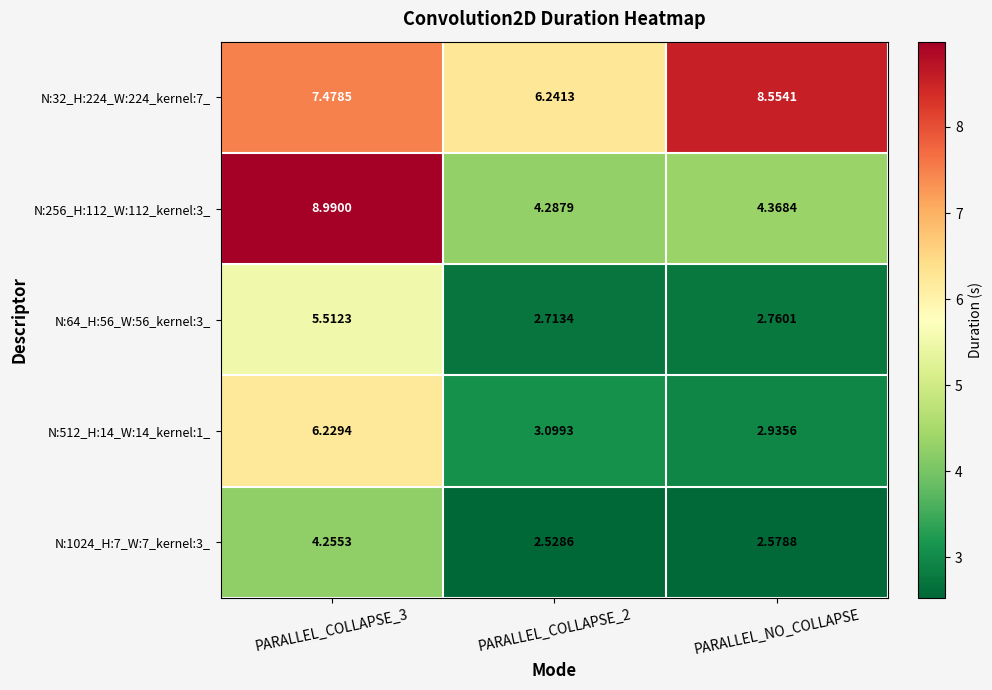

Which category has the lowest value across all series?

PARALLEL_COLLAPSE_2